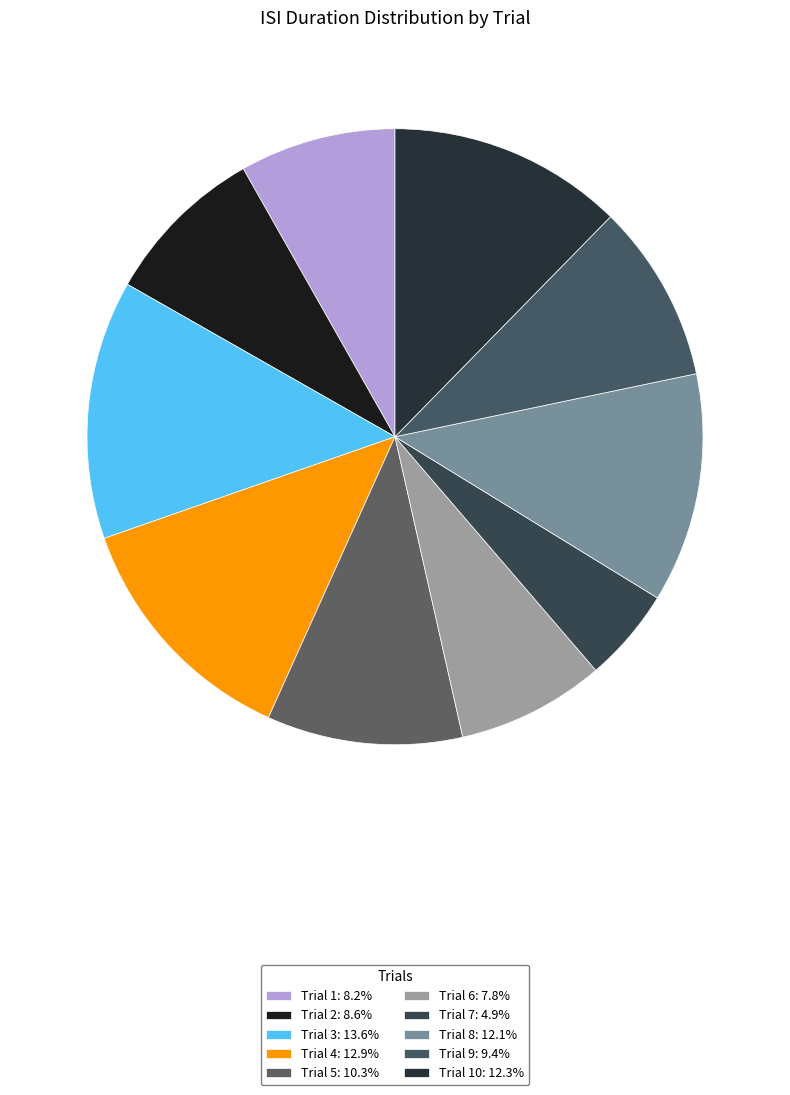

How many segments does this pie chart have?

10